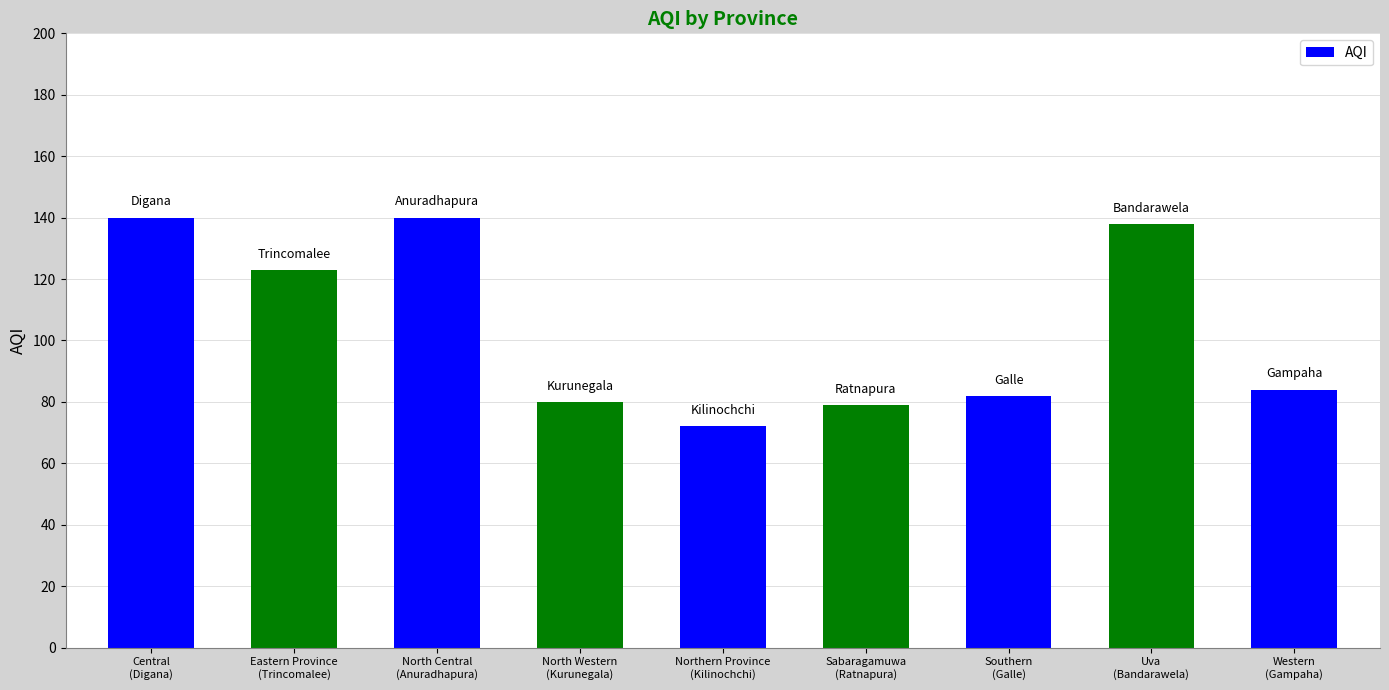

At which label is the value closest to 106?

Eastern Province
(Trincomalee)